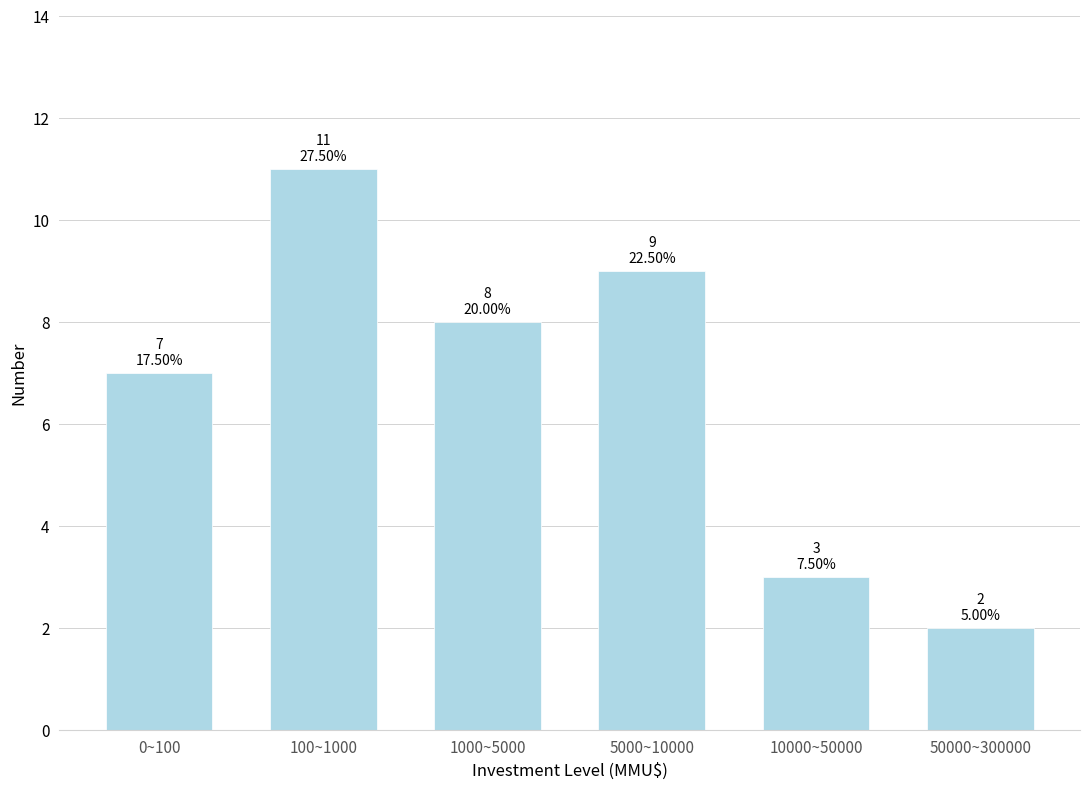

Reading right to left, transcribe all the data shown in this chart.

2	3	9	8	11	7